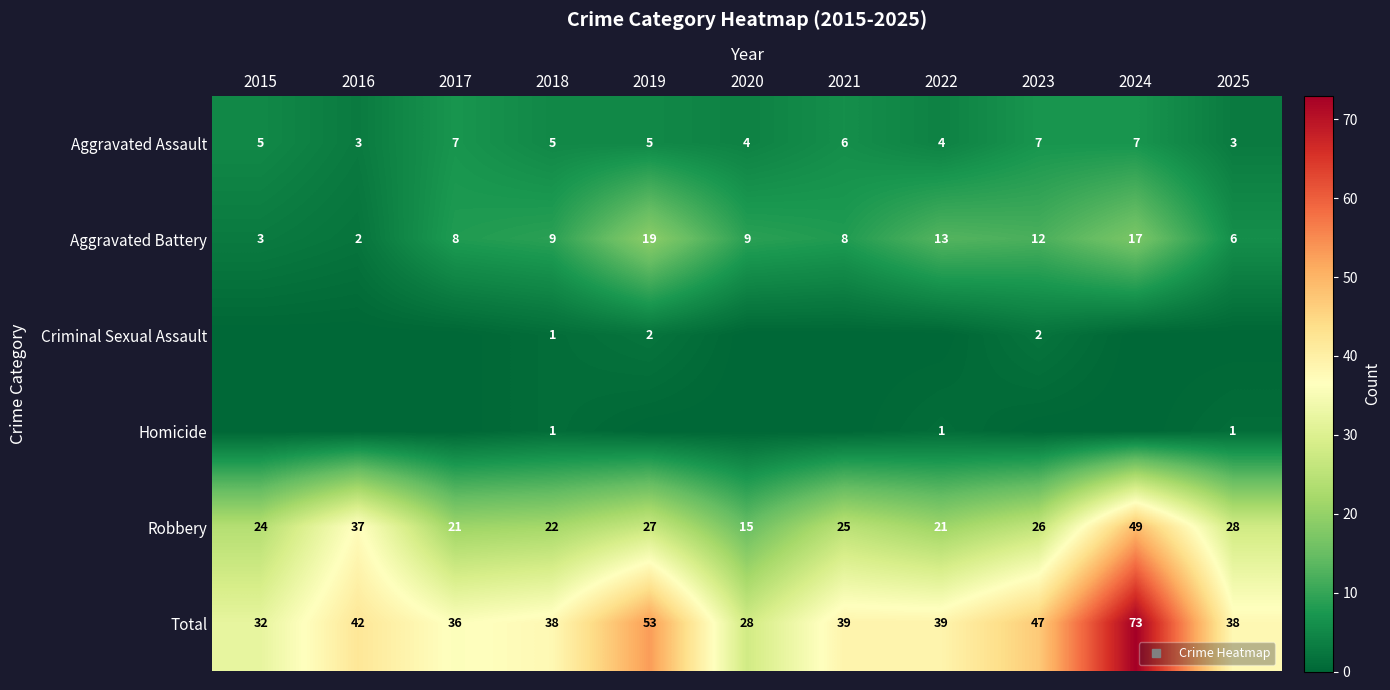

What is the difference between the Robbery values at 2022 and 2016?

16